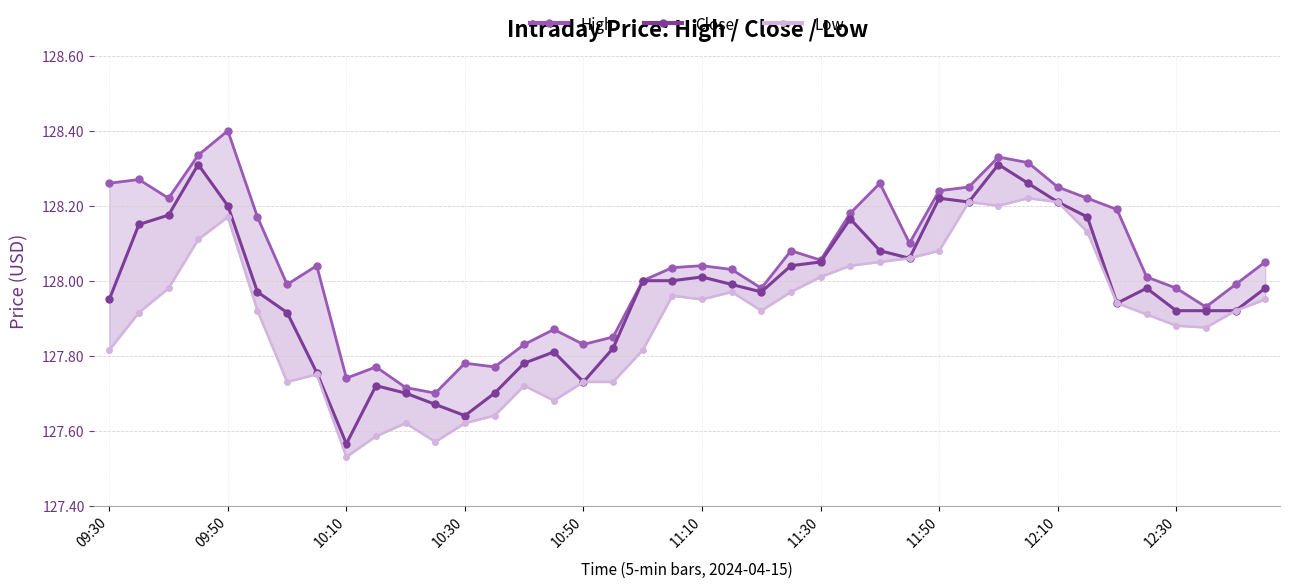

True or false: Low and Close cross at least once.

False